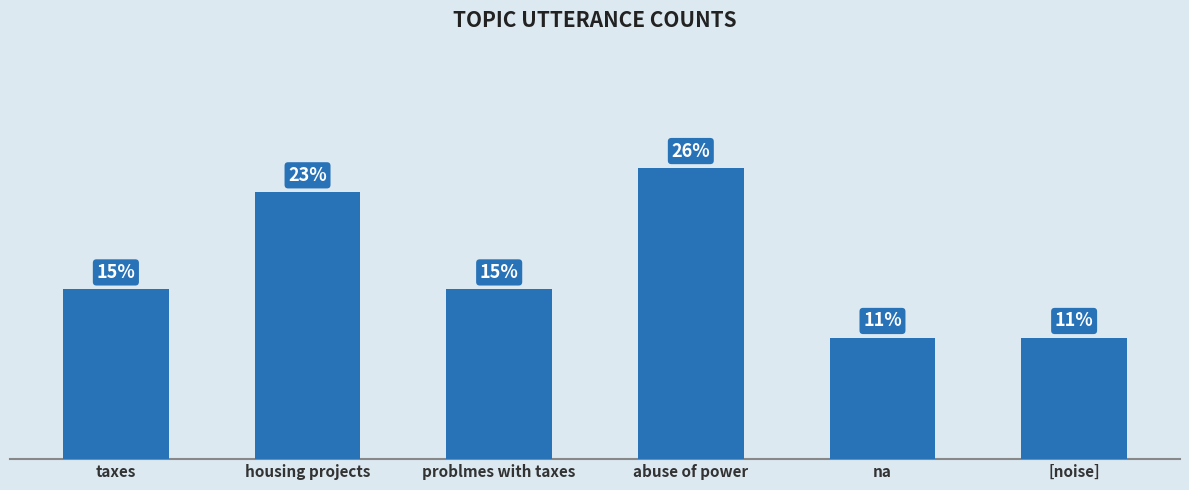

Does the chart contain any negative values?

No